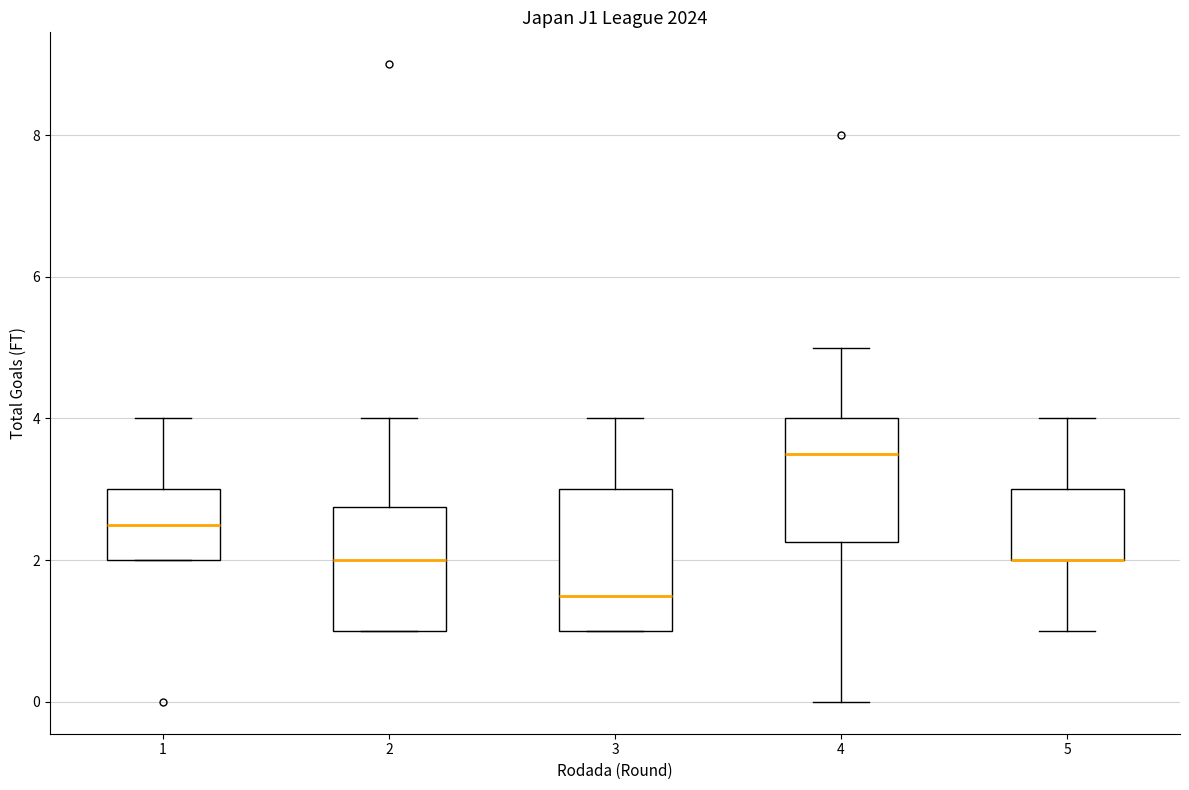

Where does the upper whisker of the box at x = 1 end on the y-axis? The values are not printed on the chart, so give them approximately, as read against the axis.

4.0